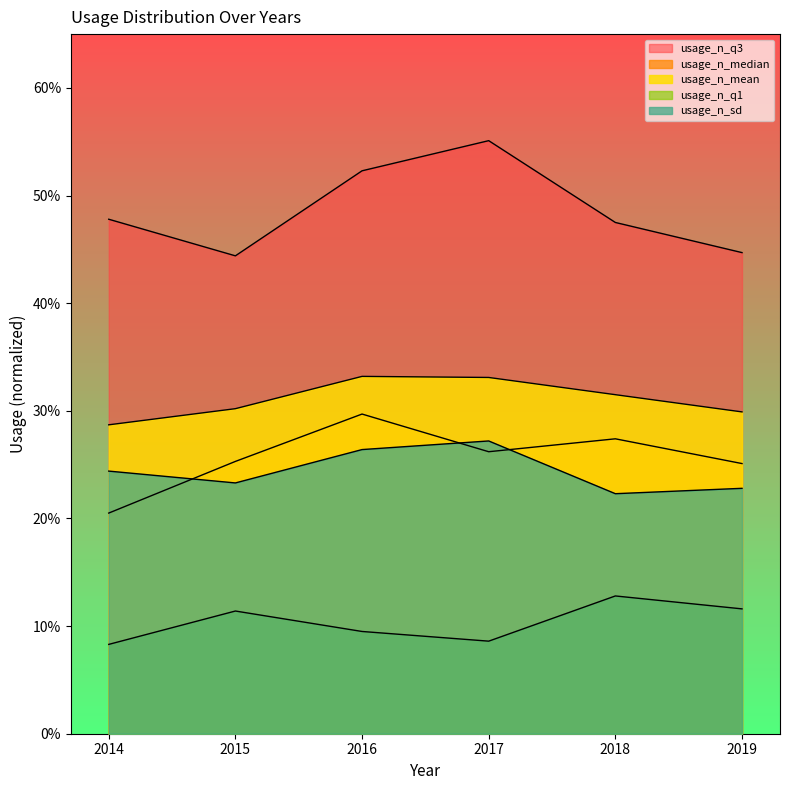

Reading left to right, extract all data points from this chart.

usage_n_mean: 0.3	0.3	0.3	0.3	0.3	0.3
usage_n_sd: 0.2	0.2	0.3	0.3	0.2	0.2
usage_n_q1: 0.1	0.1	0.1	0.1	0.1	0.1
usage_n_median: 0.2	0.3	0.3	0.3	0.3	0.3
usage_n_q3: 0.5	0.4	0.5	0.6	0.5	0.4